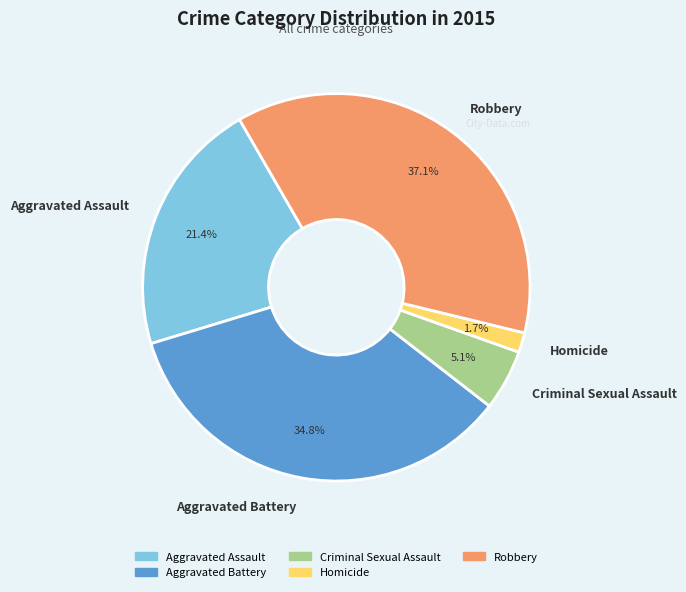

What is the smallest slice in the pie chart?

Homicide